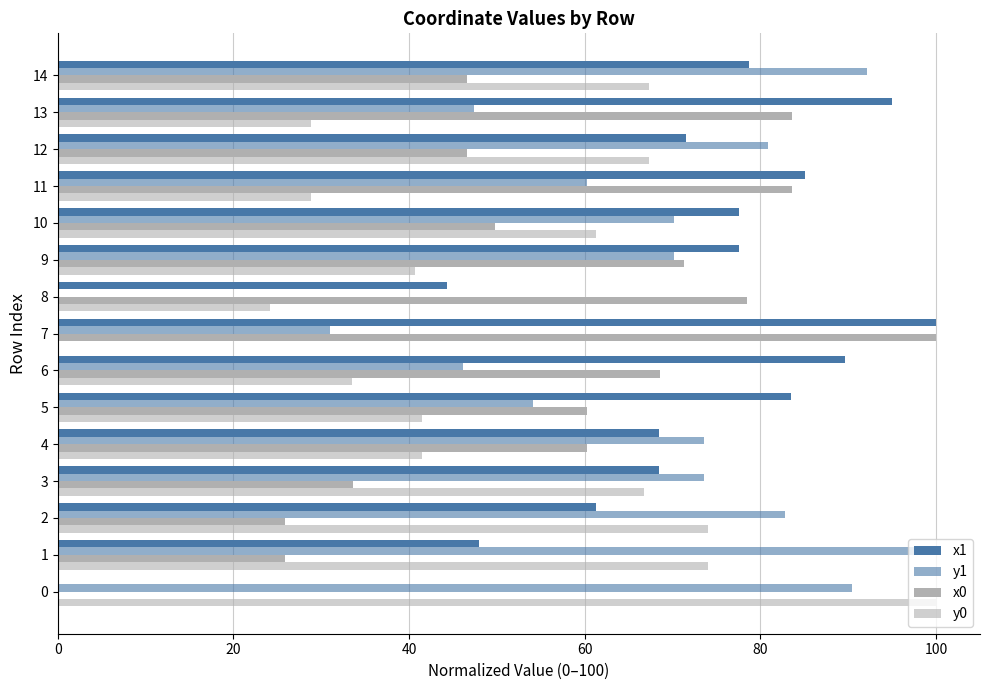

Count the number of categories in the chart.

15